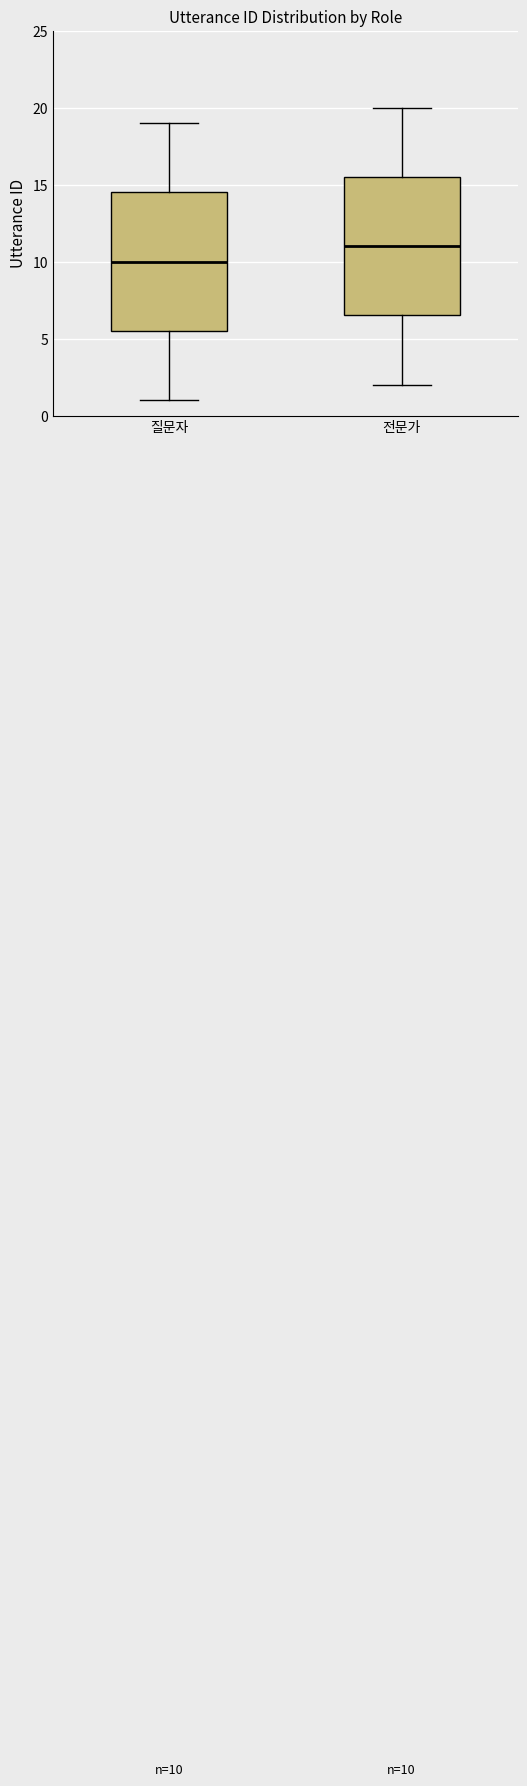

Which box has the highest median line?

전문가